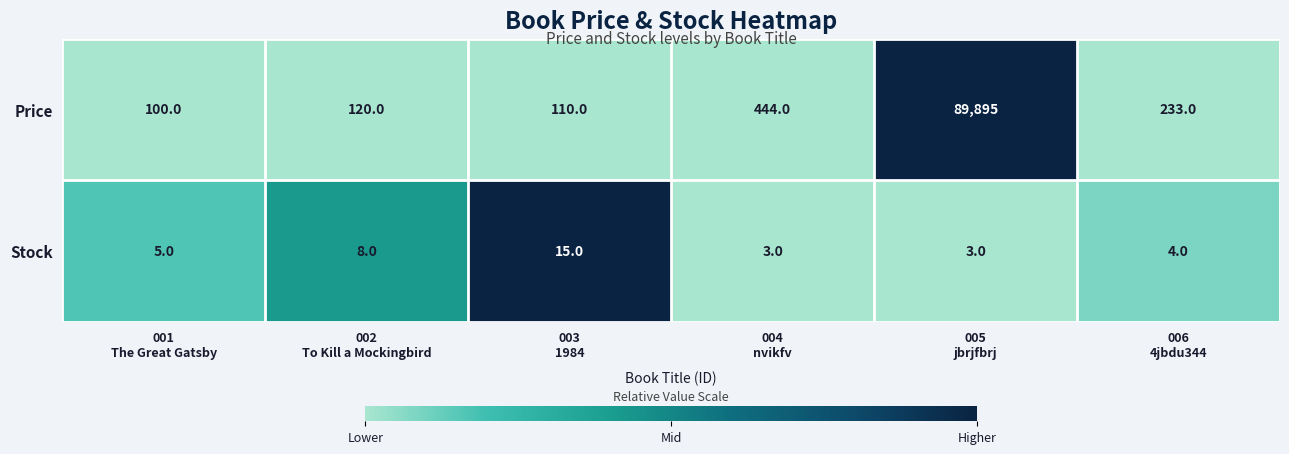

Reading left to right, list all the values displayed in this chart.

Price: 100	120	110	444	89895	233
Stock: 5	8	15	3	3	4